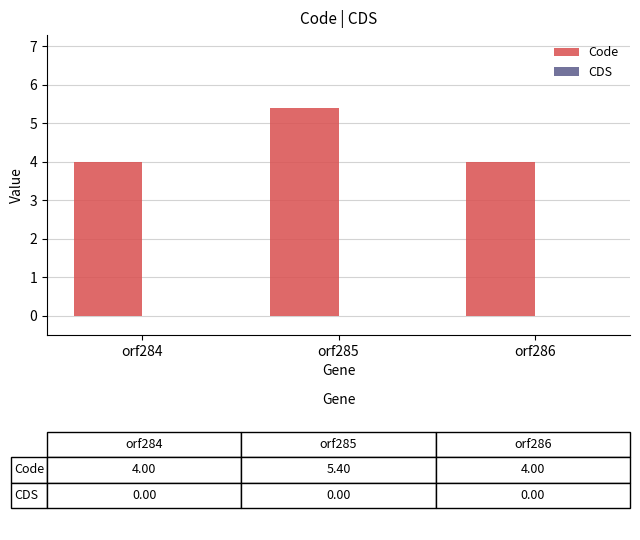

What is the greatest value displayed?

5.4